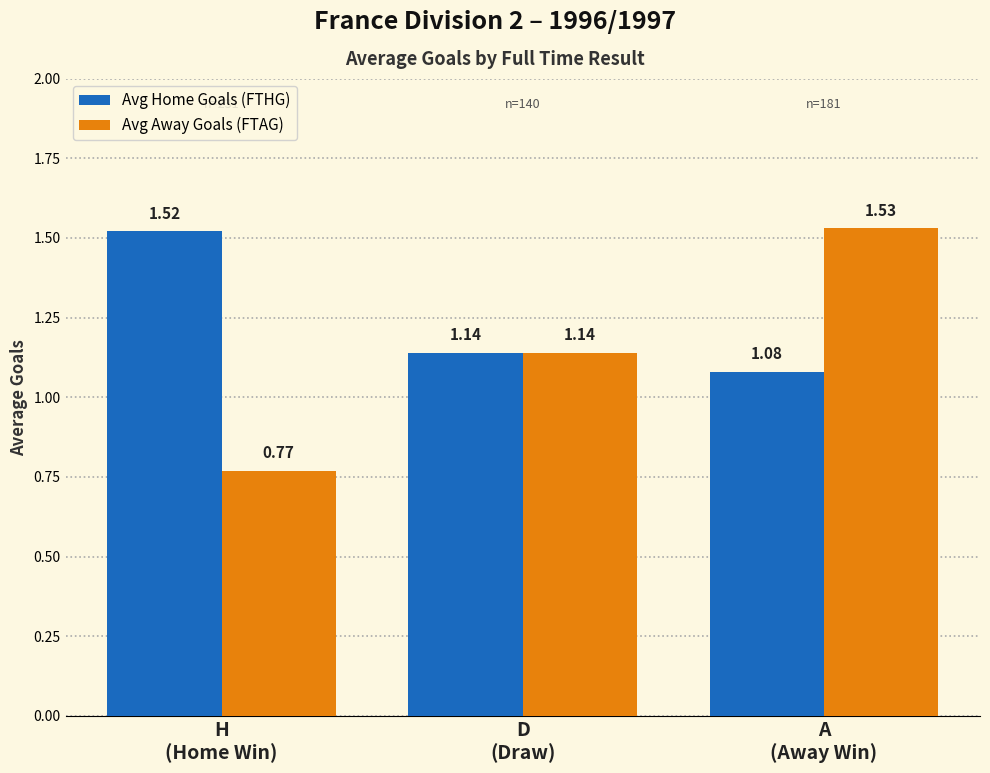

Which series has the widest spread of values?

Avg Away Goals (FTAG)